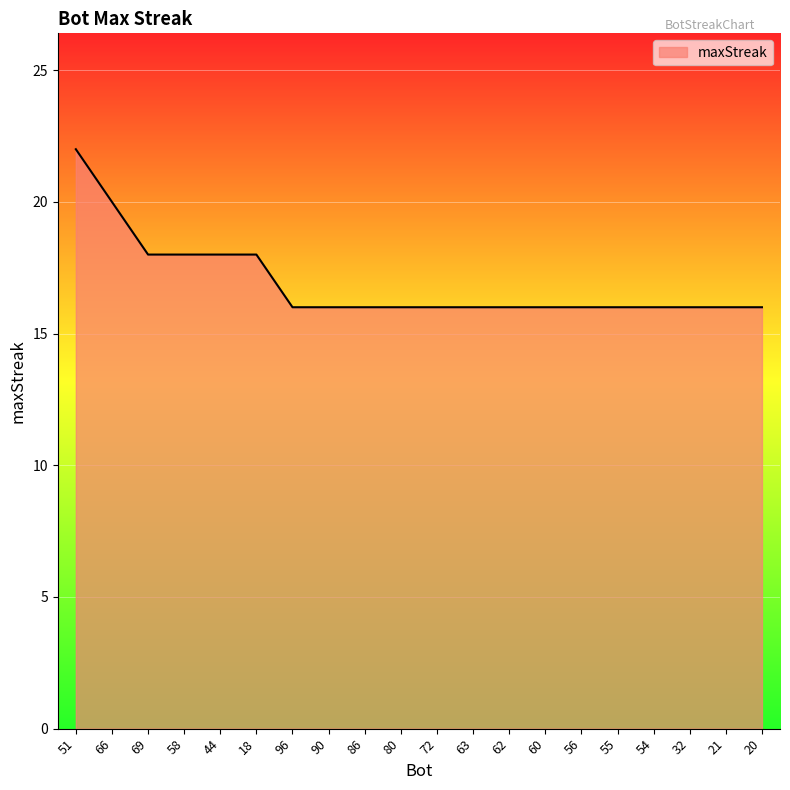

What is the difference between the maximum and minimum values?

6